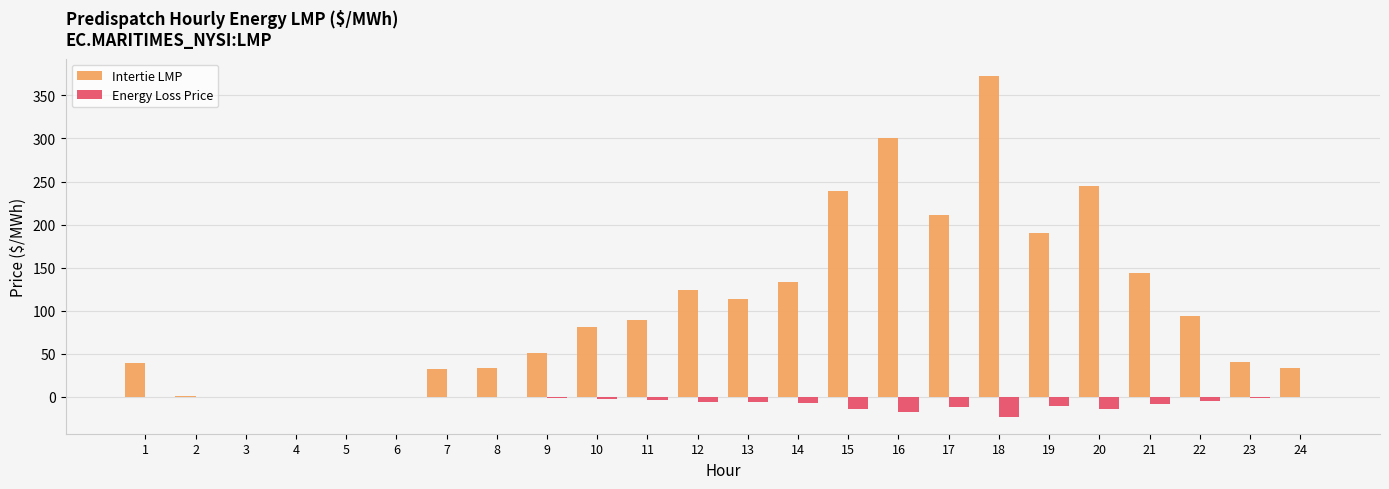

True or false: Intertie LMP has a value of 124.1 at 12.

True